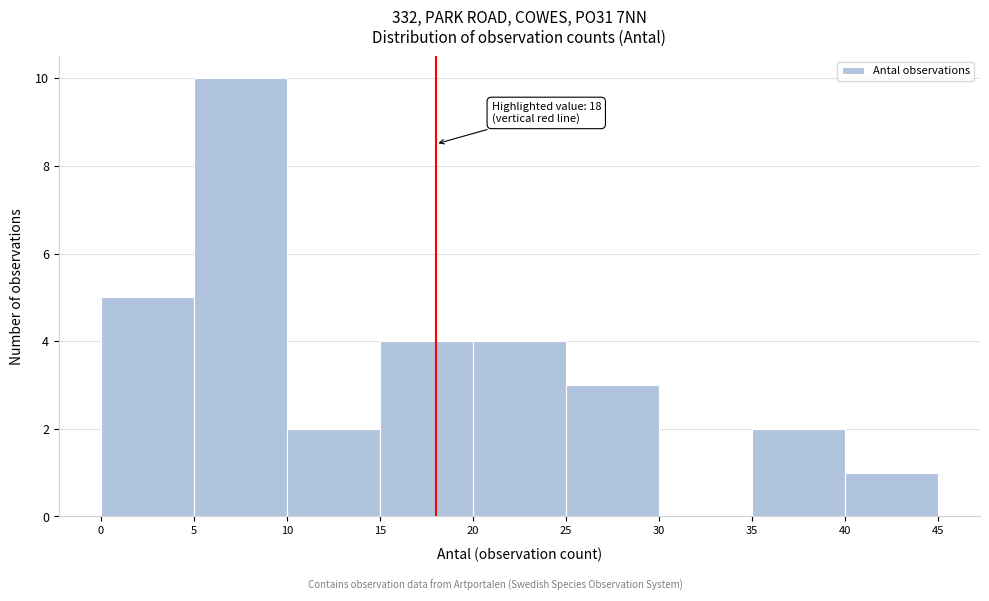

Which range on the x-axis has the tallest bar?

5 to 10